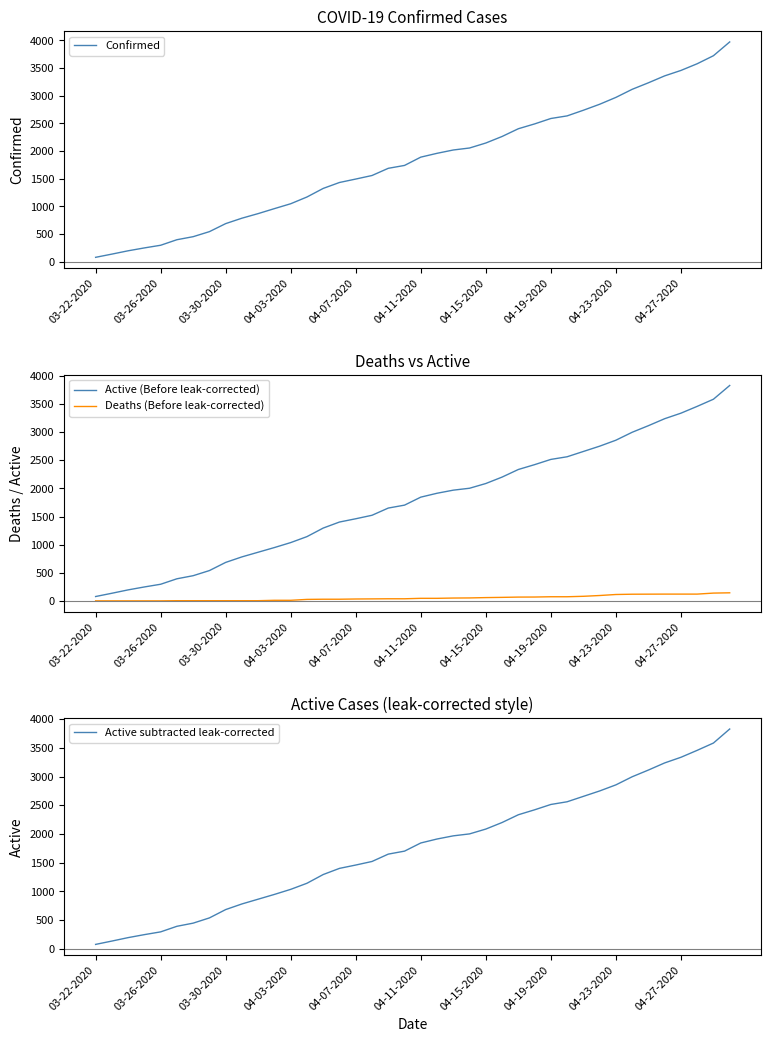

What is the average value of the Active (Before leak-corrected) series?

1762